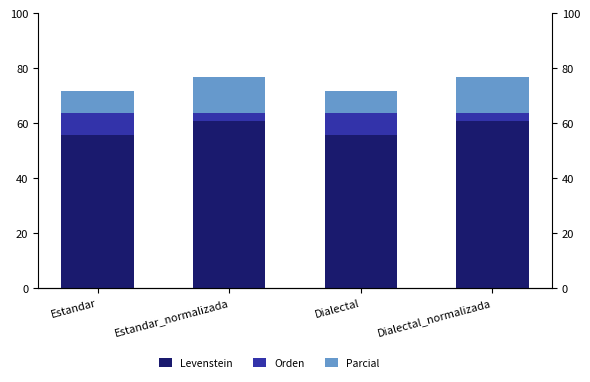

The value of Levenstein at Dialectal_normalizada is 60.8. True or false?

True